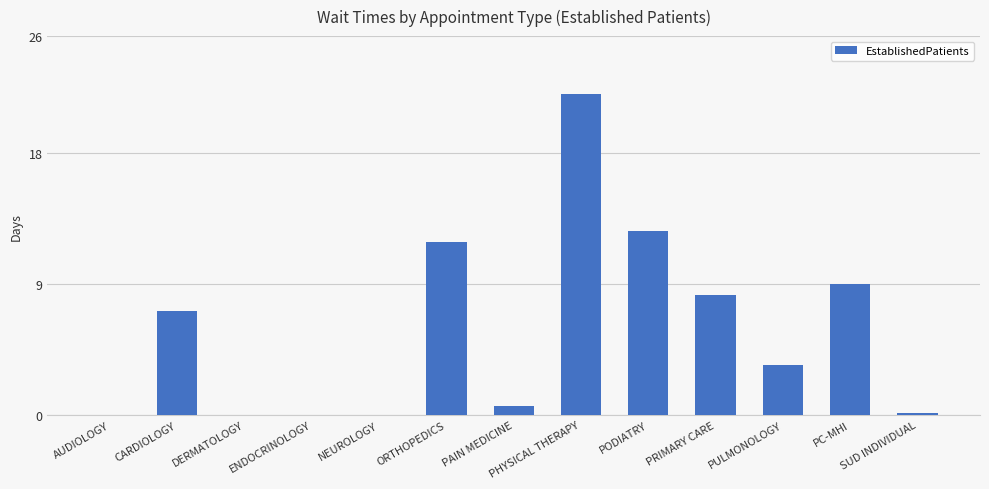

What is the change in value from PODIATRY to SUD INDIVIDUAL?

-12.5